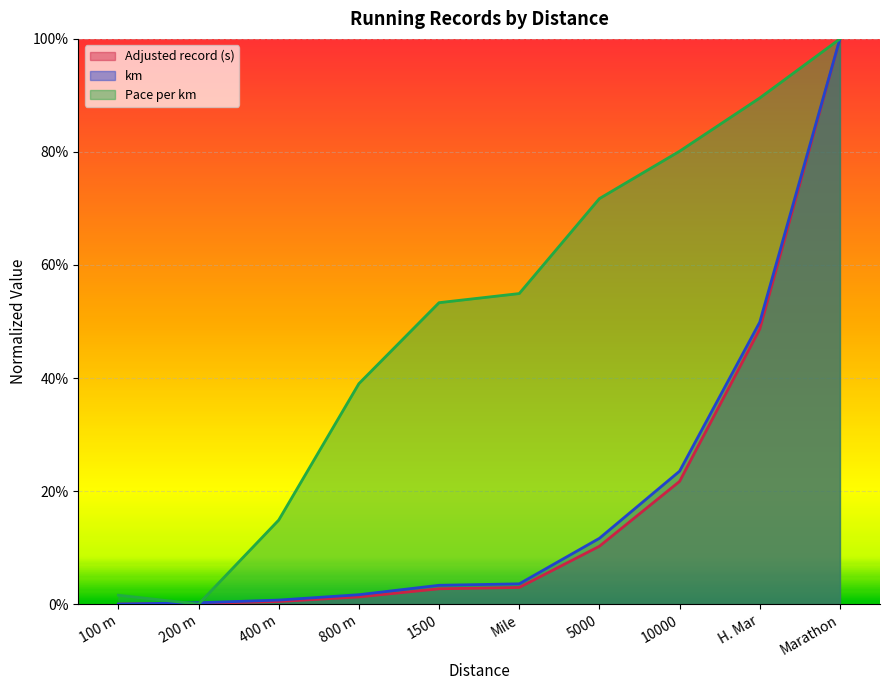

Which category has the lowest value in the Pace per km series?

200 m